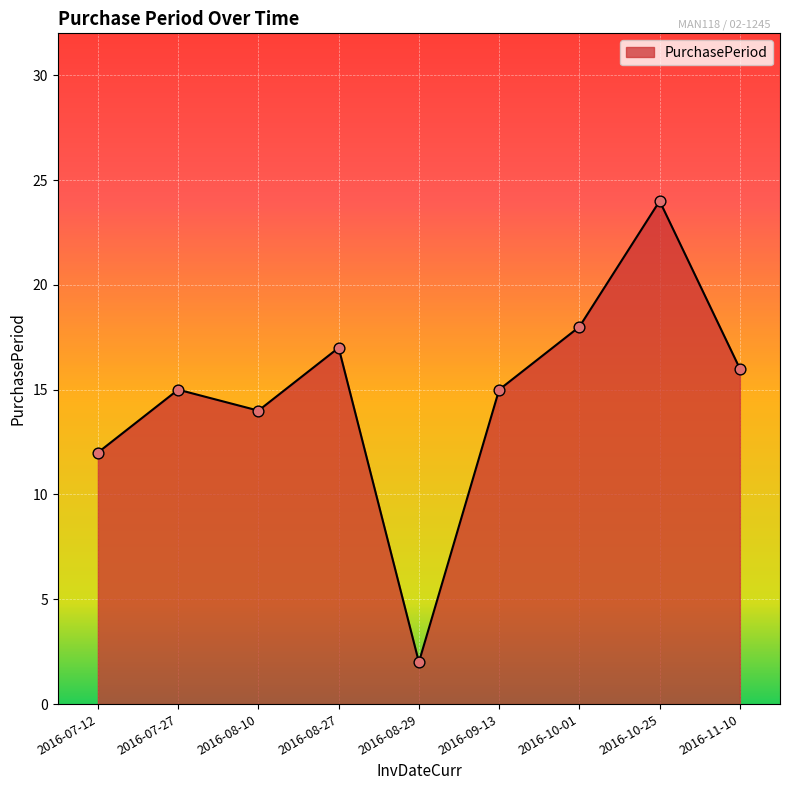

What is the change in value from 2016-07-12 to 2016-11-10?

+4